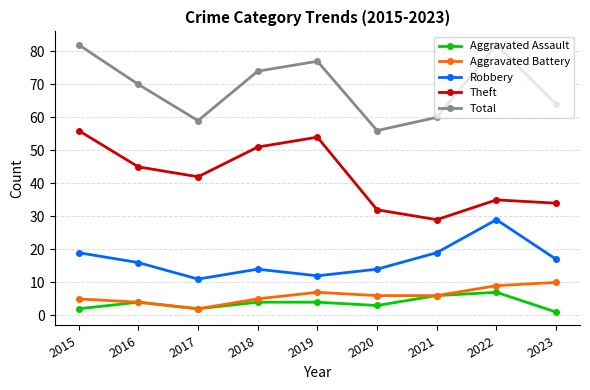

What is the difference between the Aggravated Battery values at 2018 and 2017?

3